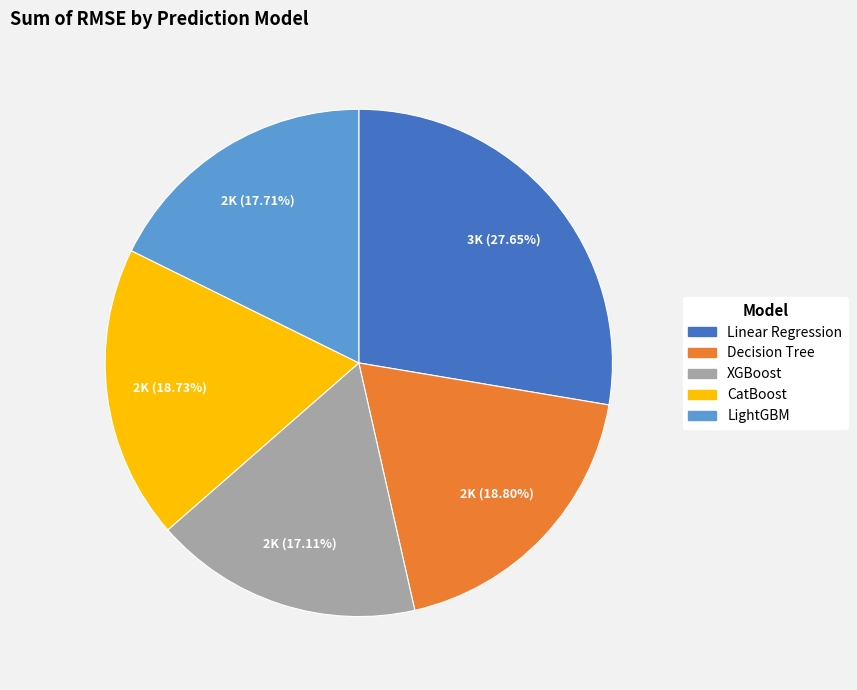

To the nearest percent, what is the difference between the largest and smallest slice percentages?

11%